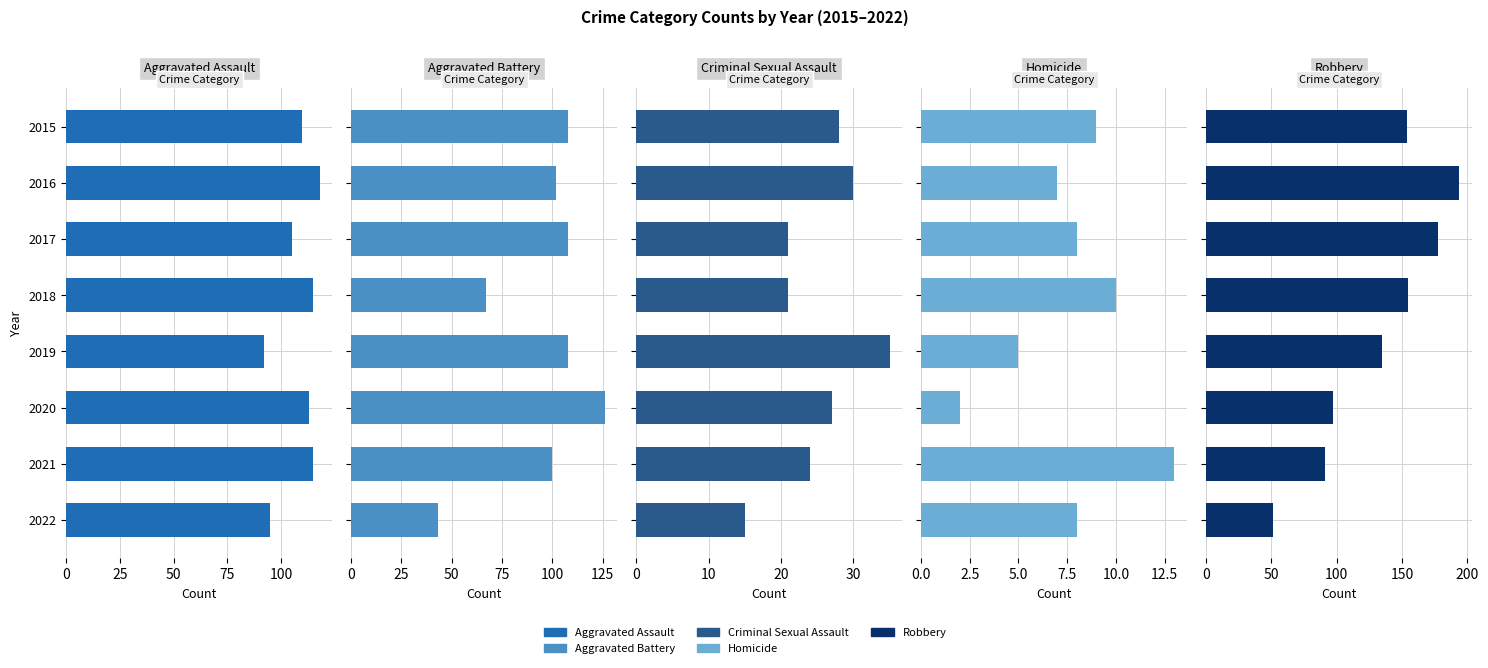

Between 2018 and 2019, which is larger?

2018